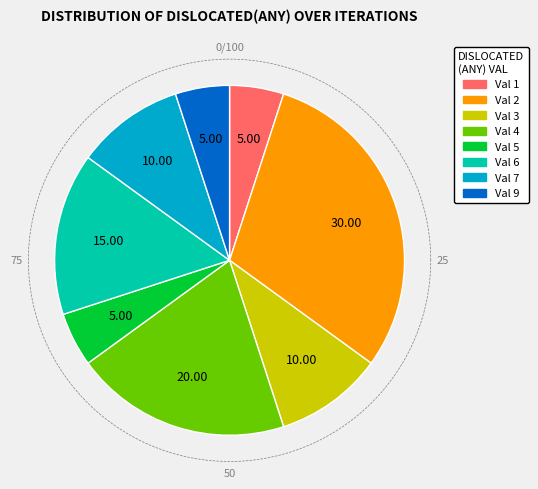

What is the change in value from 4 to 17?

+1